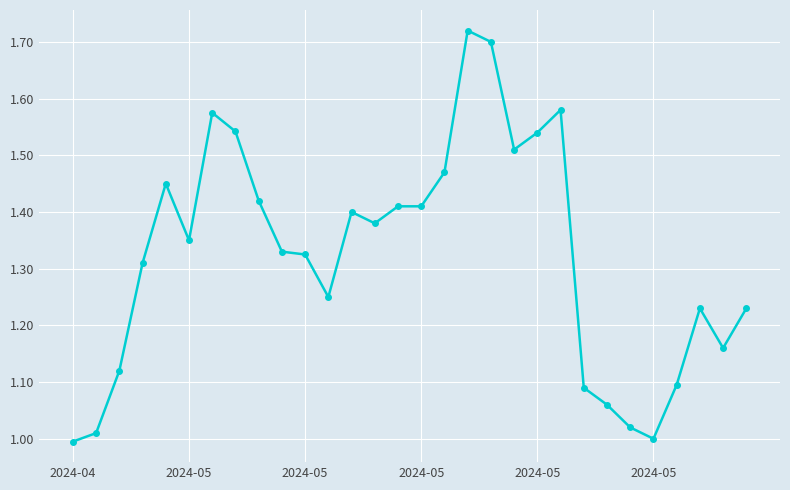

What is the sum of all values?

39.7